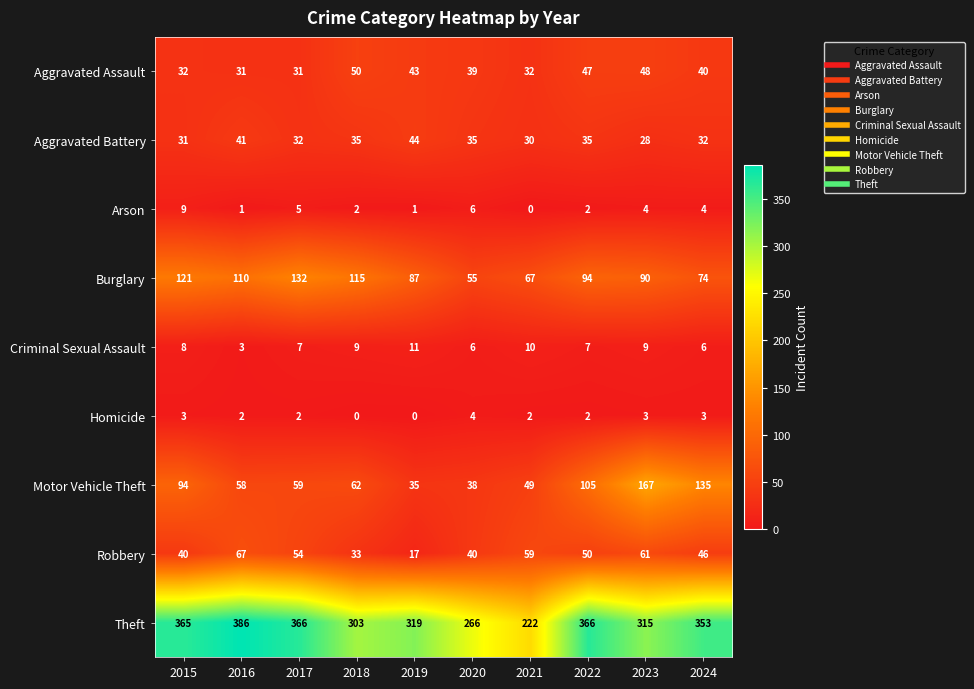

What is the difference between the maximum and minimum values in the Motor Vehicle Theft series?

132